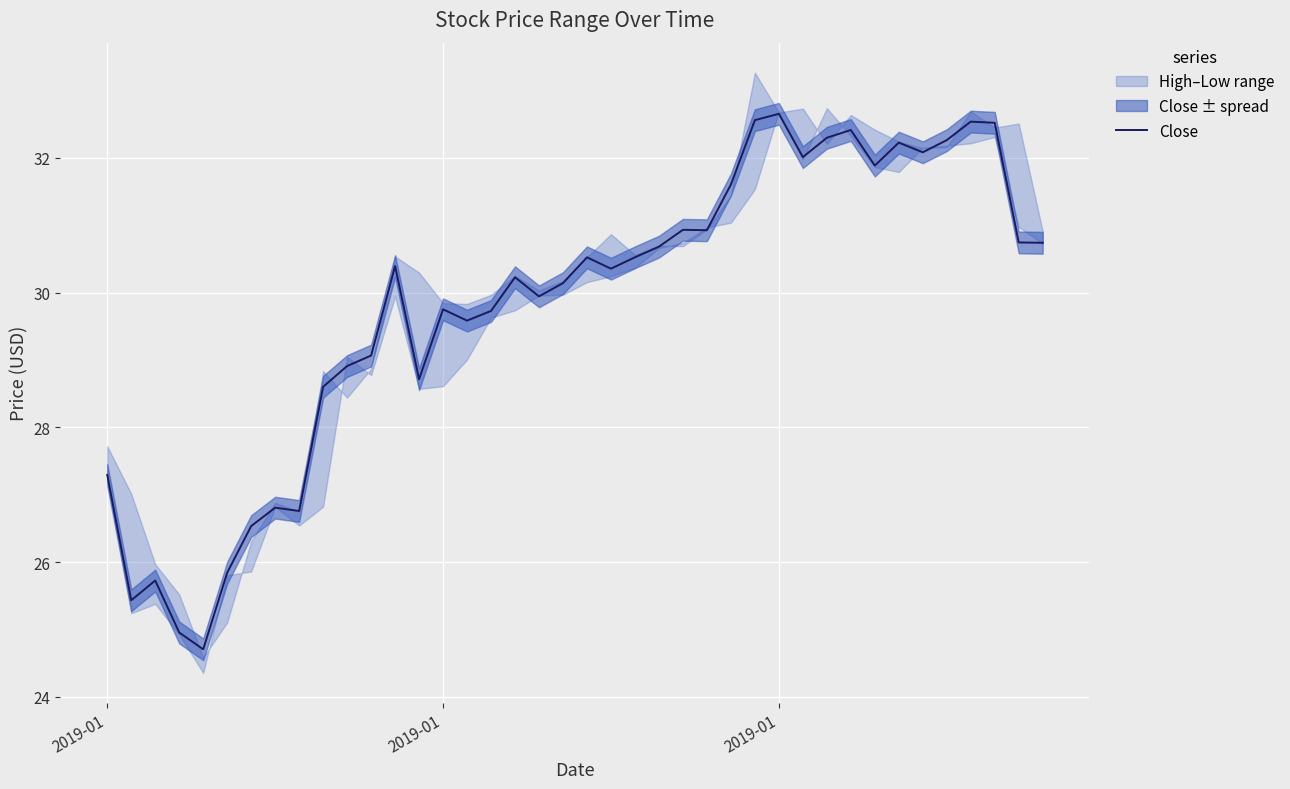

How many interior local peaks (higher than both neighbors) does the data have?

11